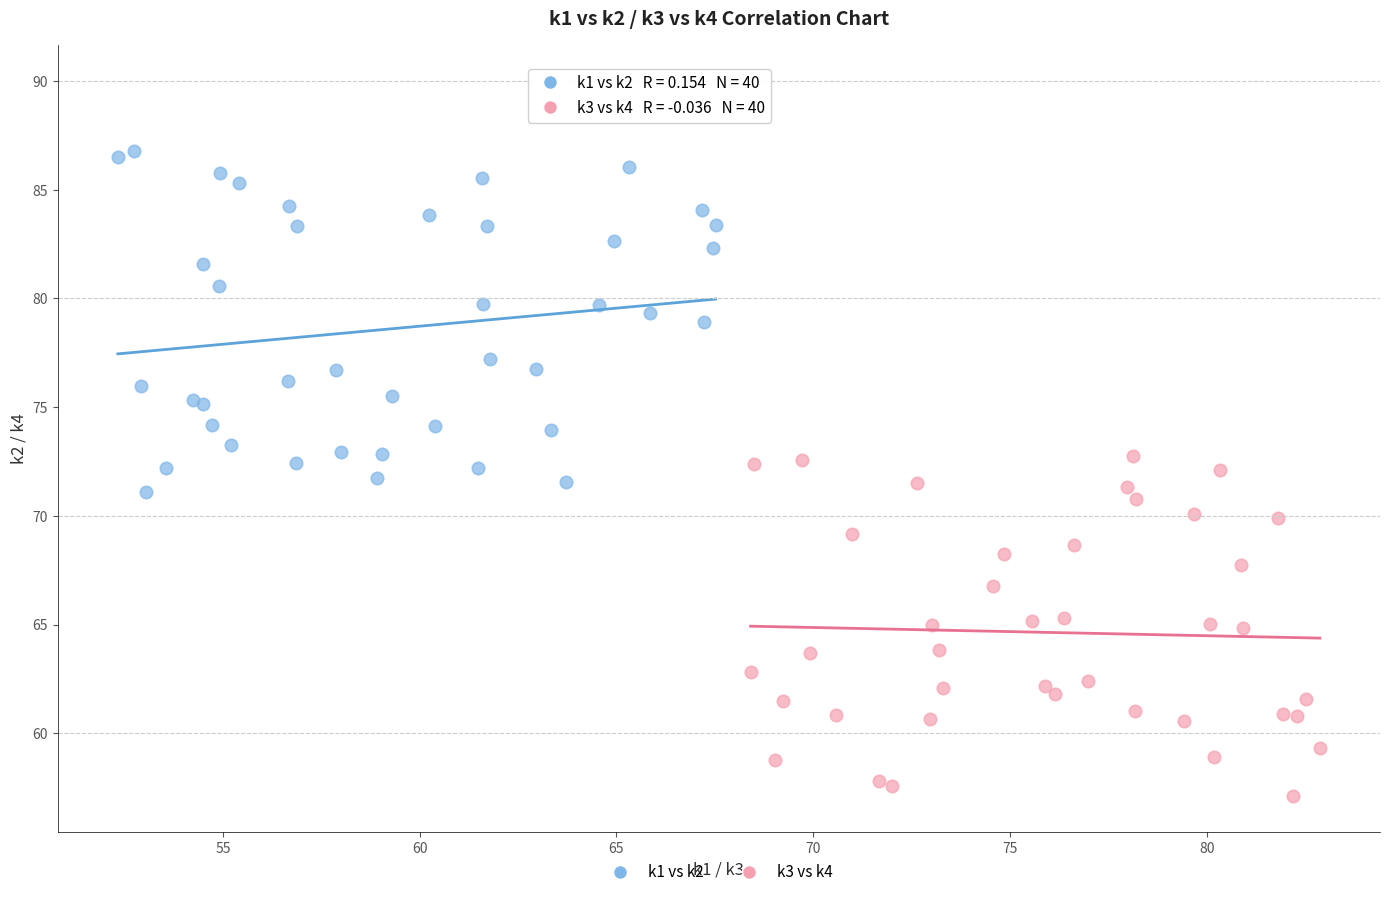

Which series contains the lowest Y value?

k3 vs k4